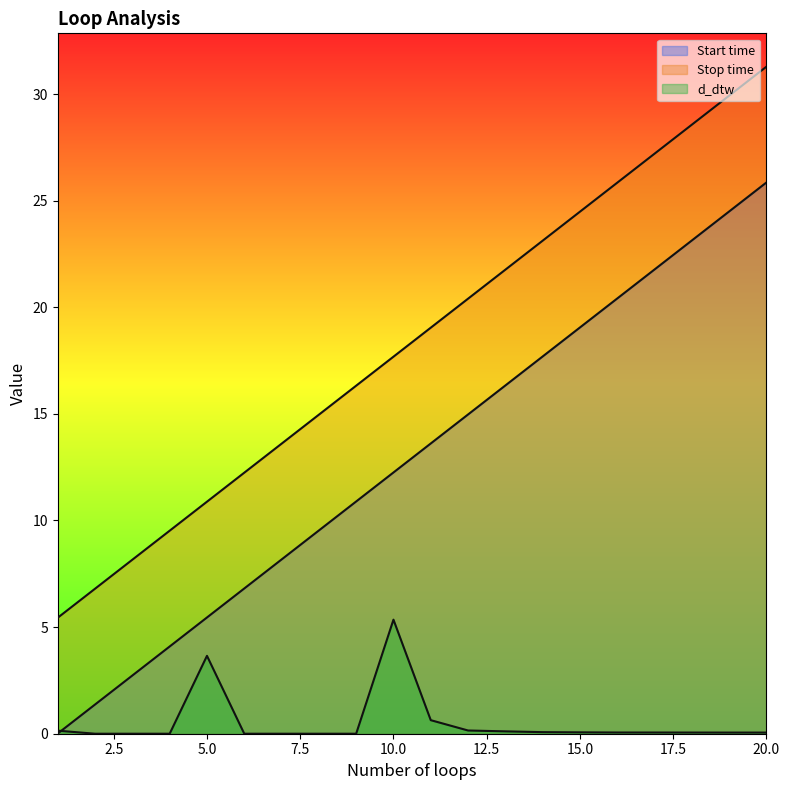

What is the total value across all series at 16?

46.3